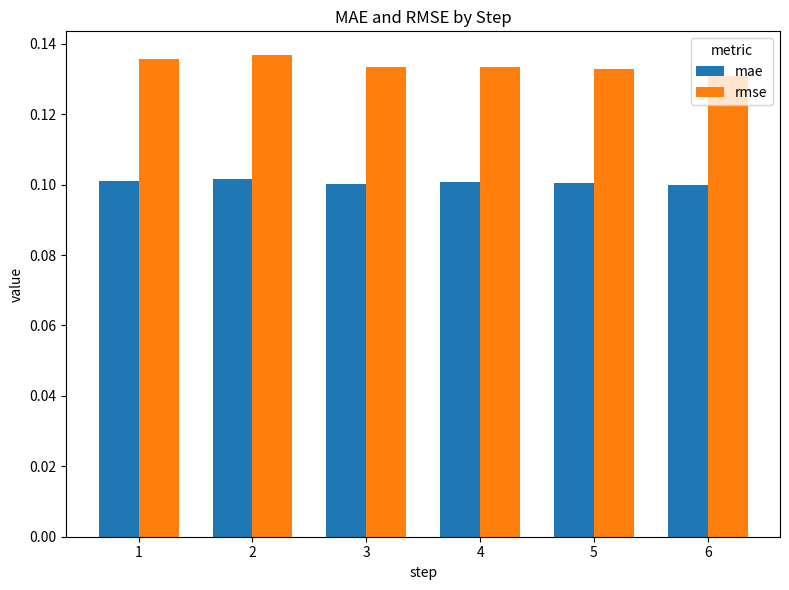

Count the rmse values in the range 0 to 1.

6